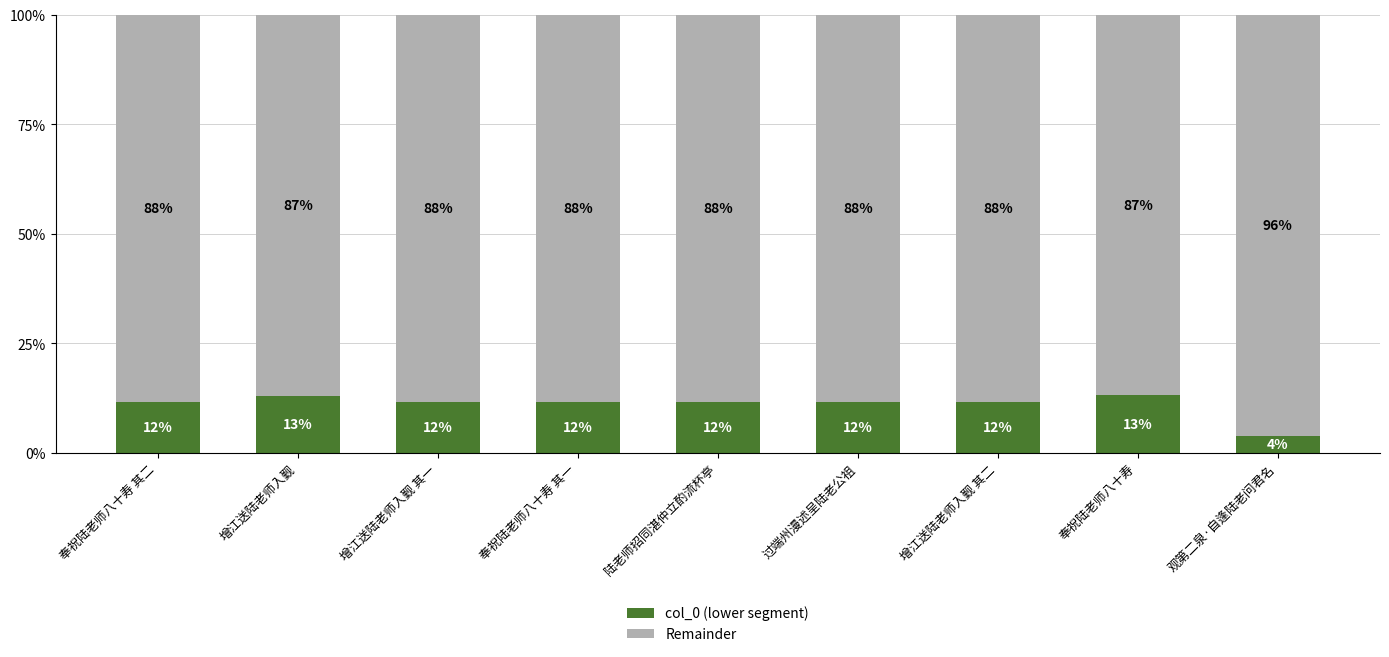

At which label does col_0 (lower segment) reach its minimum?

观第二泉·自逢陆老问君名